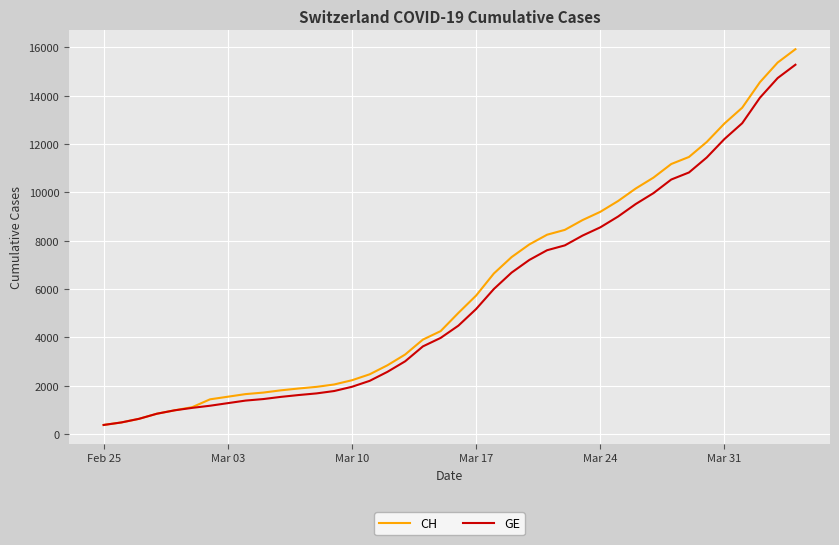

Which series has the largest range (max minus min)?

CH